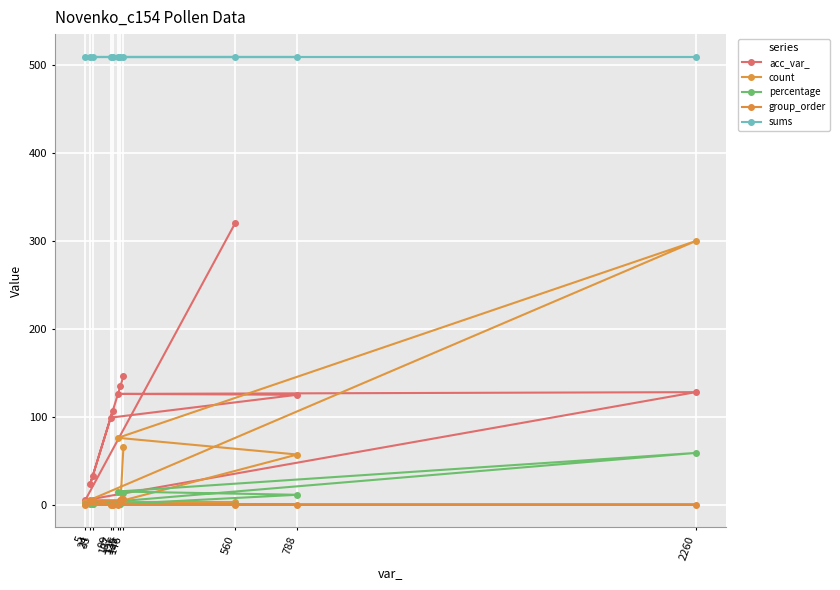

What is the minimum value for count?

1.0